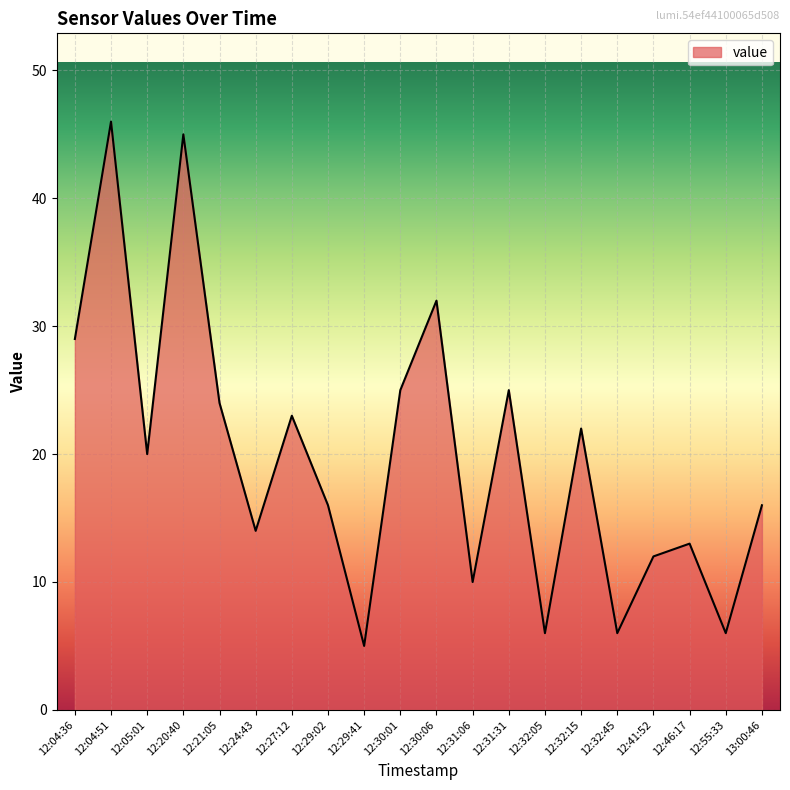

Which label corresponds to the smallest value in the chart?

12:29:41